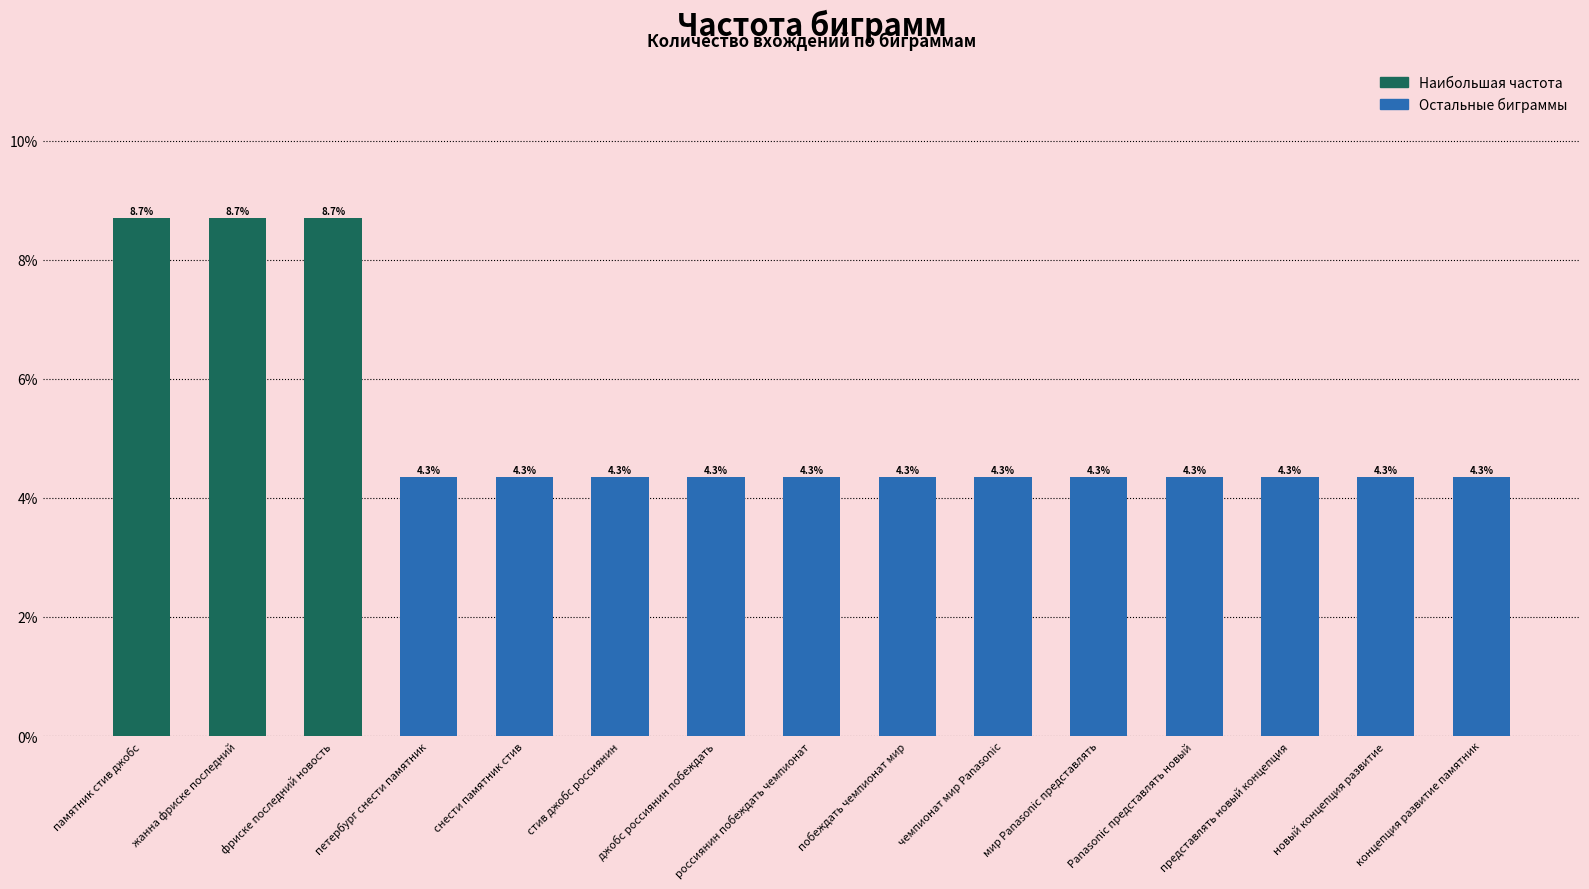

Reading right to left, list all the values displayed in this chart.

4.3	4.3	4.3	4.3	4.3	4.3	4.3	4.3	4.3	4.3	4.3	4.3	8.7	8.7	8.7